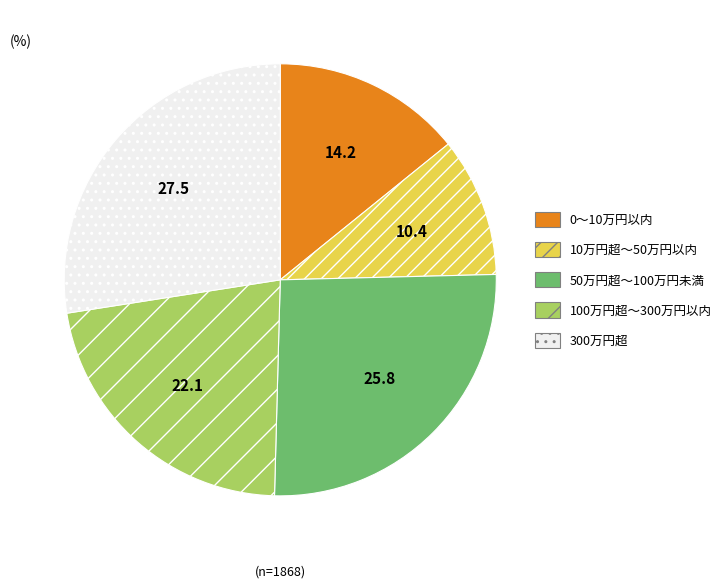

Does any single category account for the majority?

No